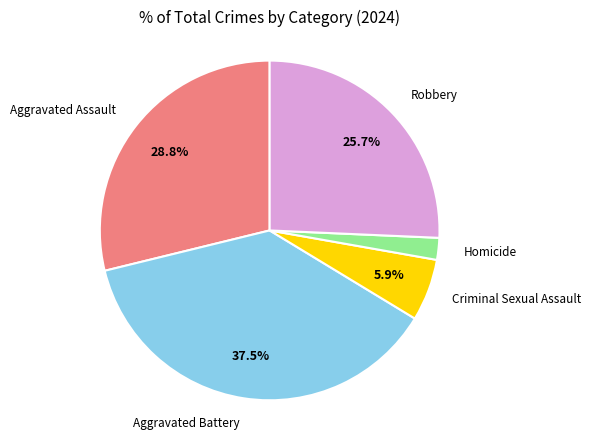

Is there a majority slice in this chart?

No